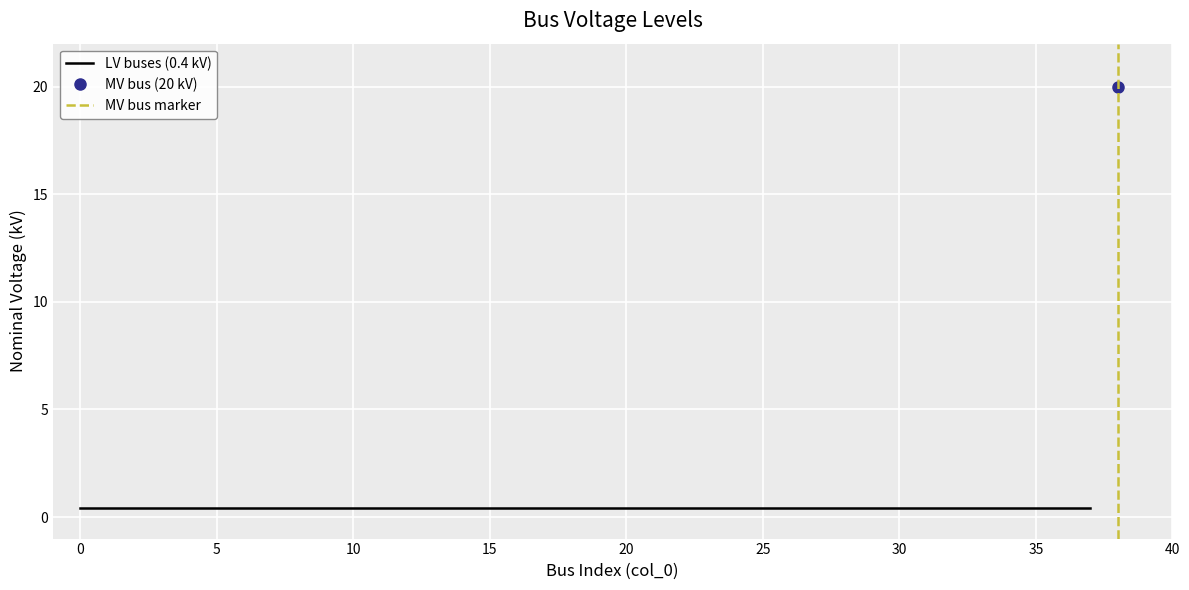

Is it true that the value at 23 is 0.4?

True